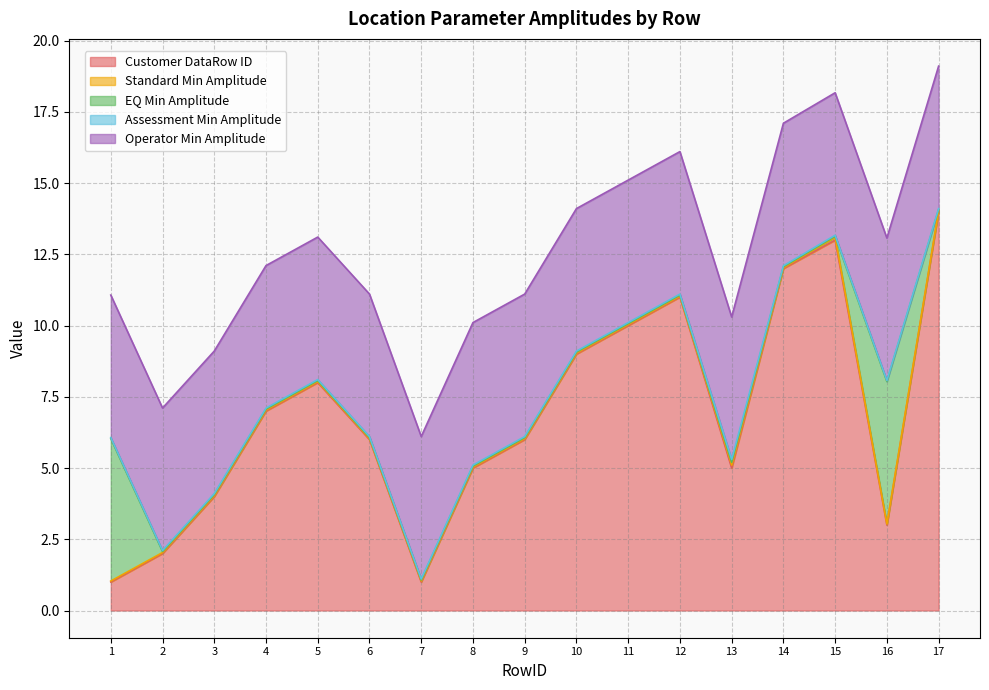

What is the minimum value for Customer DataRow ID?

1.0